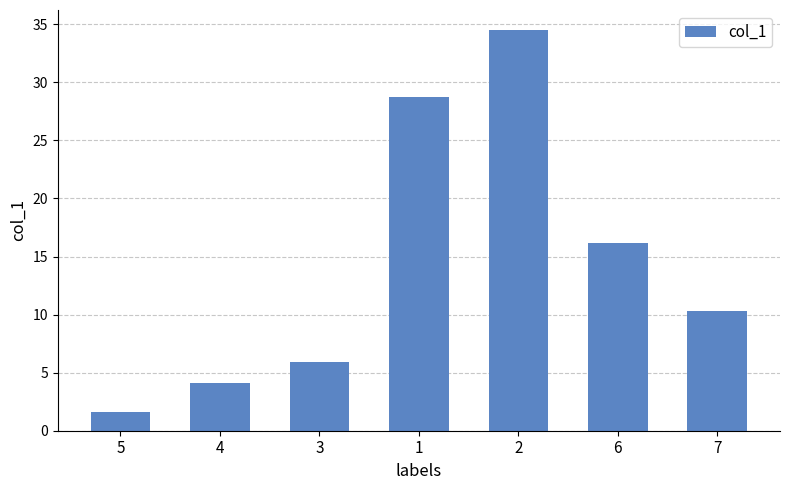

Does the chart contain any negative values?

No